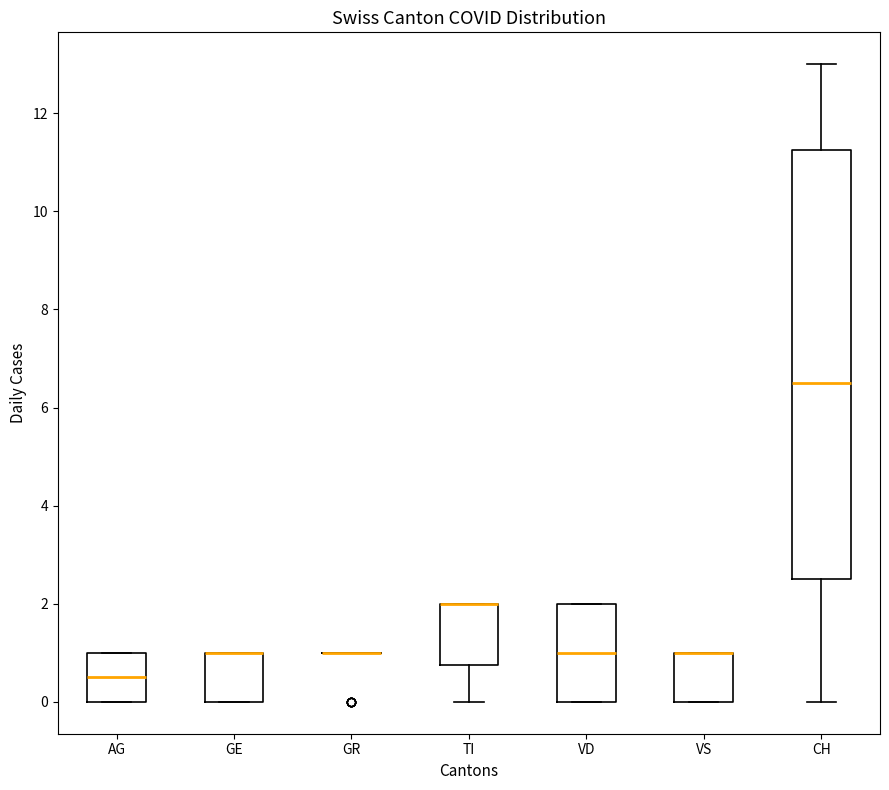

Reading left to right, read every box against the y-axis: the position of its median line, the range the box covers, and the ends of its whiskers. The values are not printed on the chart, so give them approximately, as read against the axis.

AG: median 0.6, box 0.0 to 1.0, whiskers 0.0 to 1.0
GE: median 1.0 (drawn on the box's upper edge), box 0.0 to 1.0, whiskers 0.0 to 1.0
GR: box collapsed to a line at 1.0, whiskers 1.0 to 1.0
TI: median 2.0 (drawn on the box's upper edge), box 0.8 to 2.0, whiskers 0.0 to 2.0
VD: median 1.0, box 0.0 to 2.0, whiskers 0.0 to 2.0
VS: median 1.0 (drawn on the box's upper edge), box 0.0 to 1.0, whiskers 0.0 to 1.0
CH: median 6.6, box 2.6 to 11.2, whiskers 0.0 to 13.0